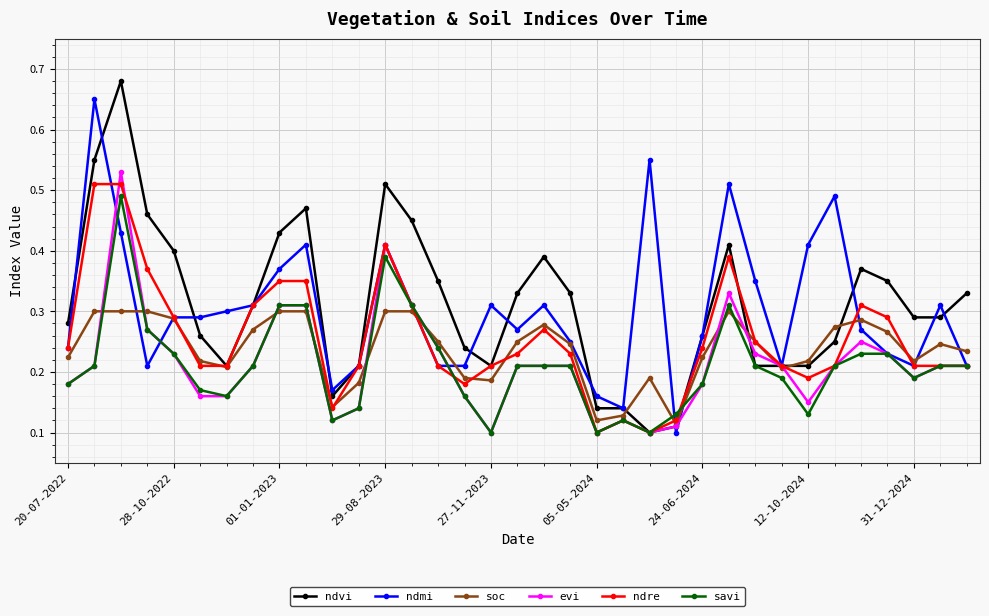

True or false: ndre has more than 1 interior local peaks.

True